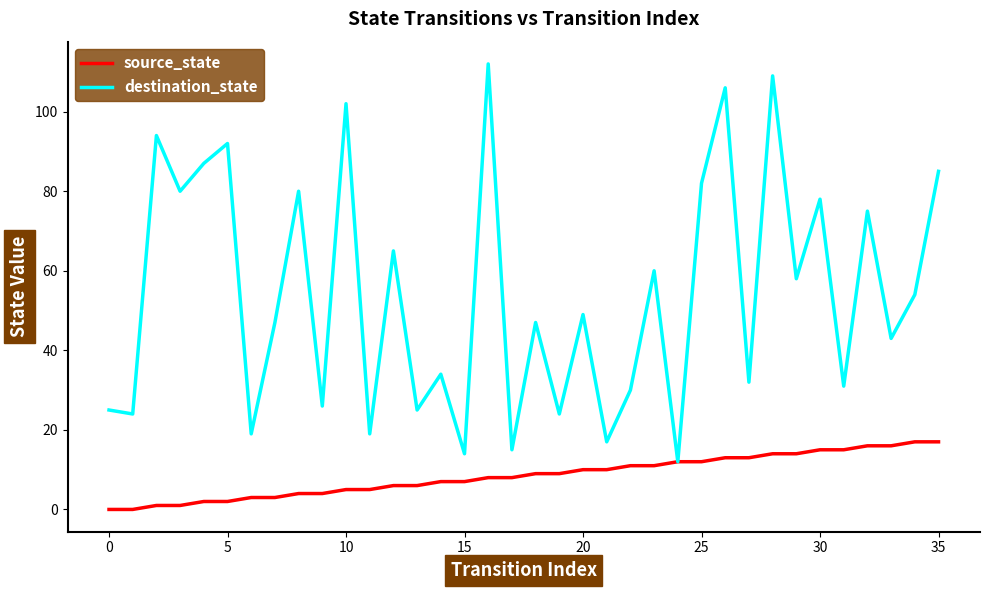

What is the highest value of the destination_state series?

112